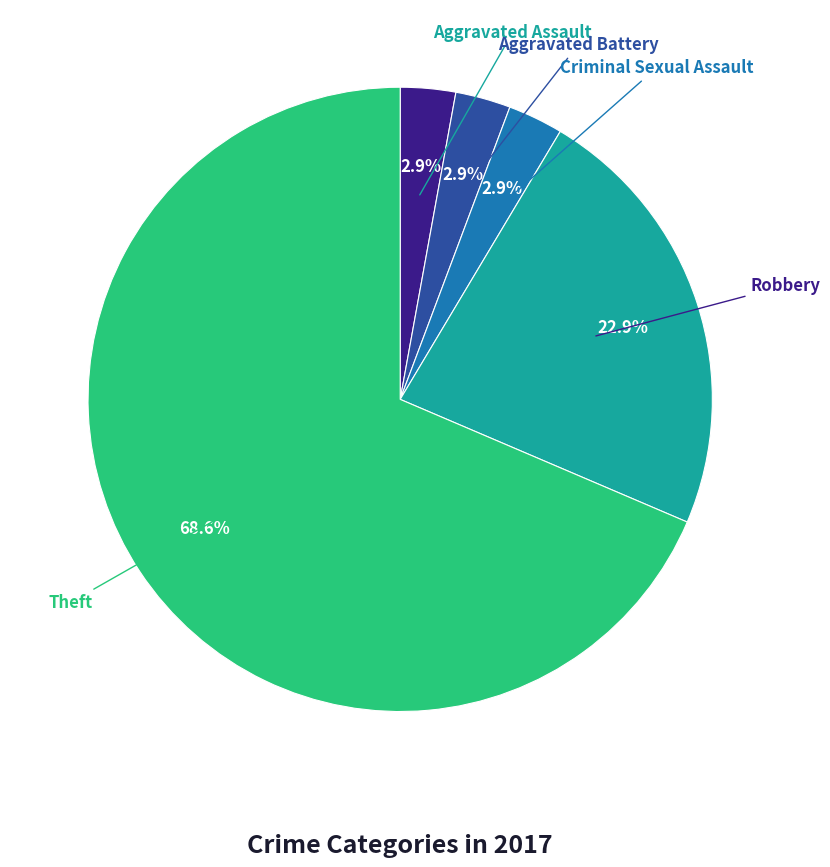

Do Criminal Sexual Assault and Aggravated Battery together represent more than half of the pie?

No